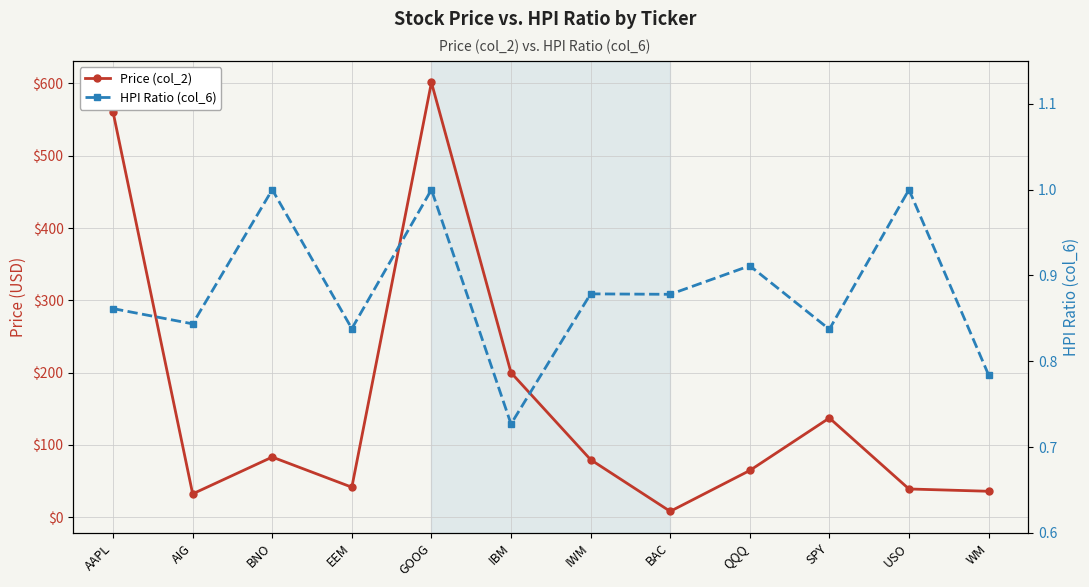

What is the label of the 7th point from the right?

IBM